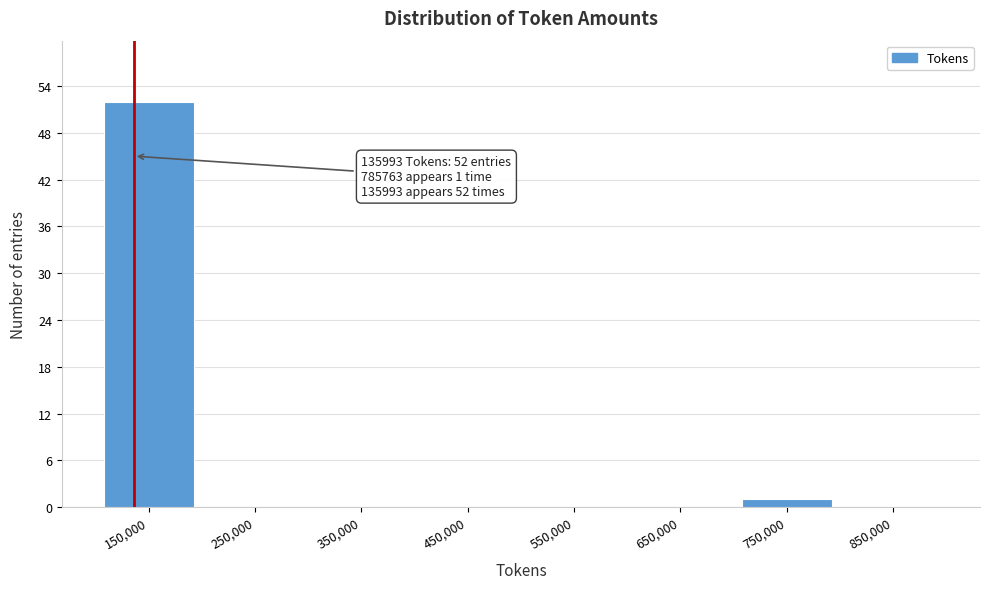

Which range on the x-axis has the tallest bar?

100000 to 200000